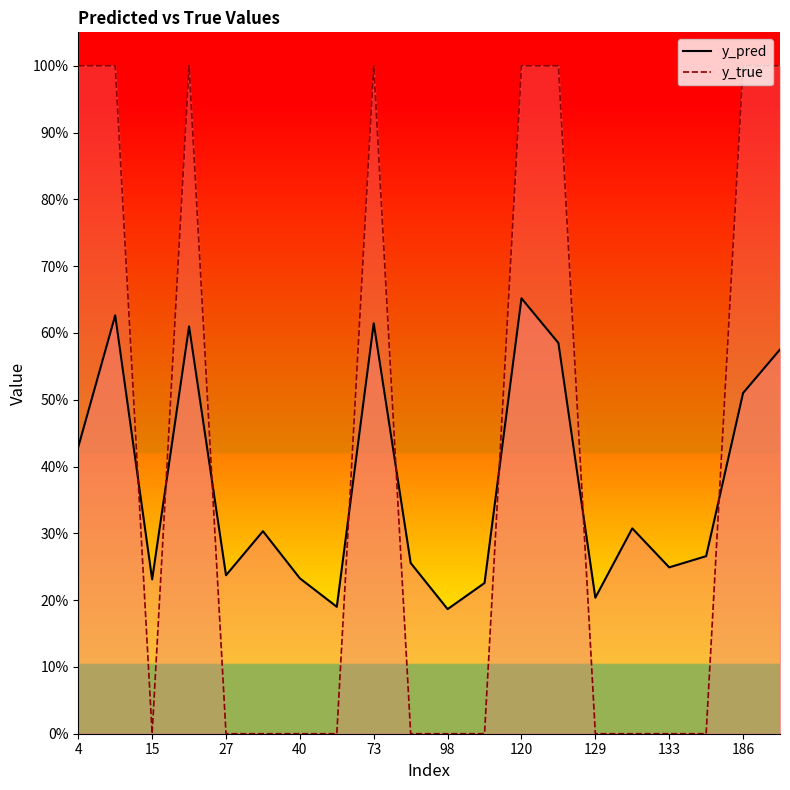

How many intersections are there between y_true and y_pred?

8